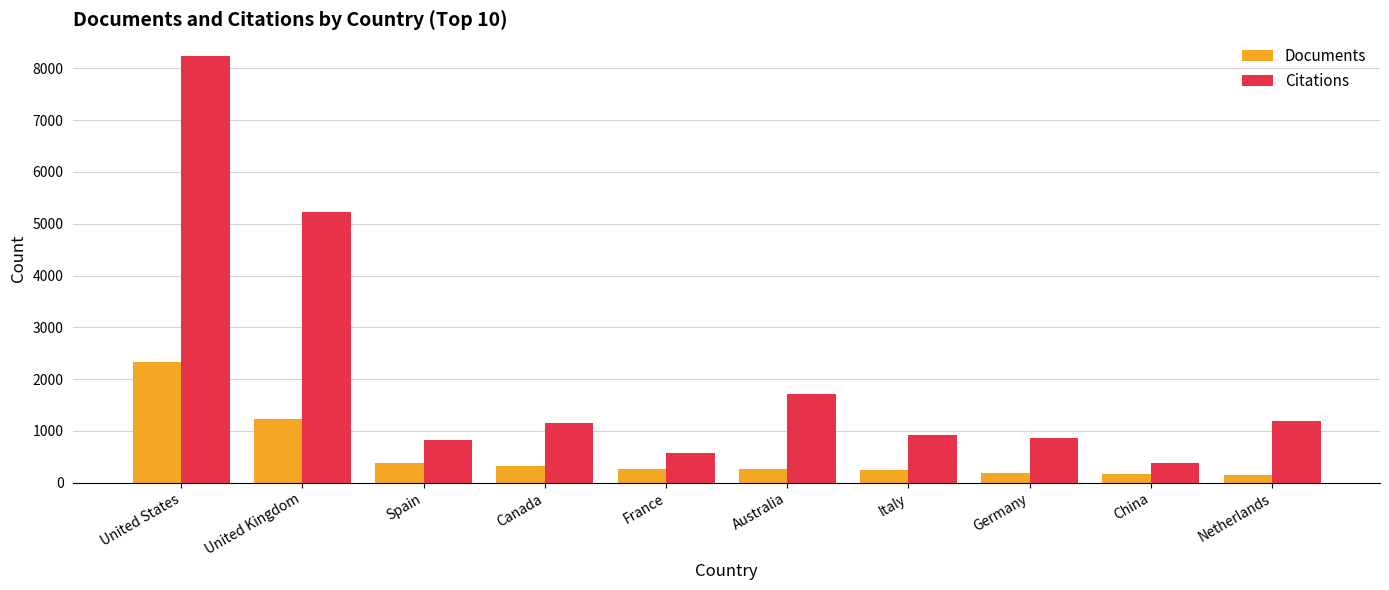

How many groups of bars are there?

10